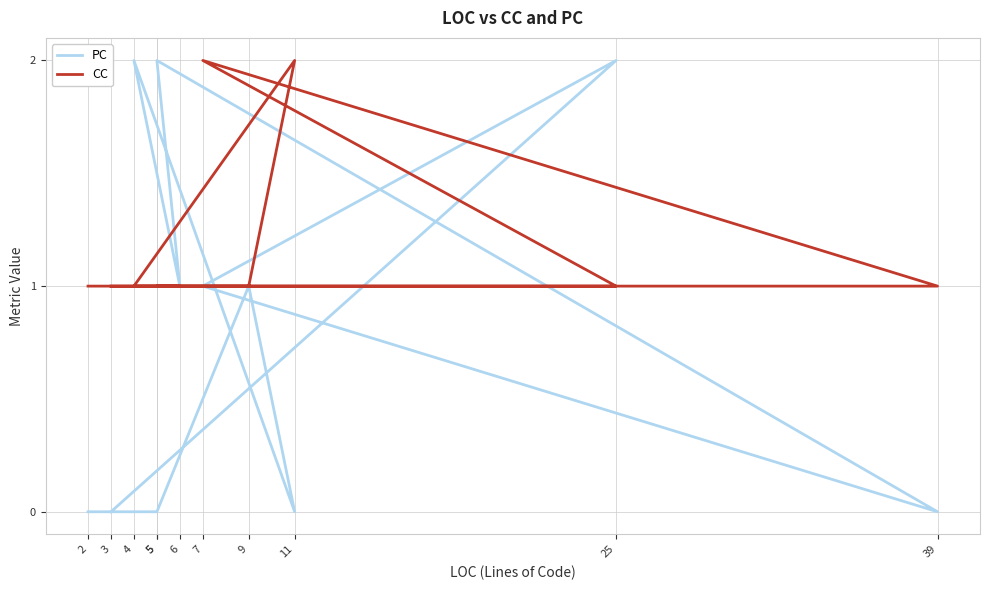

What is the difference between the highest and lowest values at 39?

1